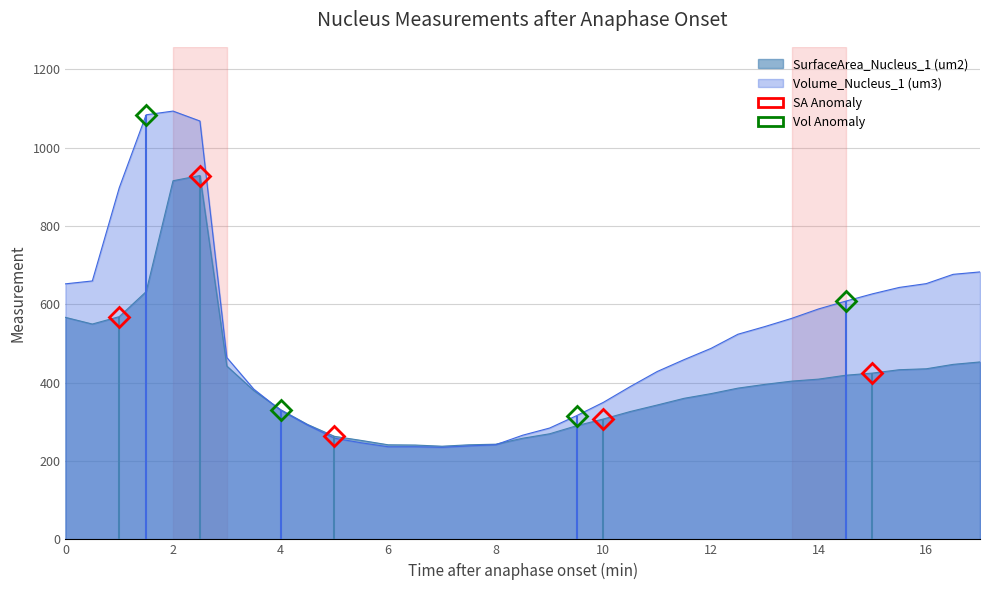

What is the value of the SurfaceArea_Nucleus_1 (um2) point at the 11th from the left?

263.1